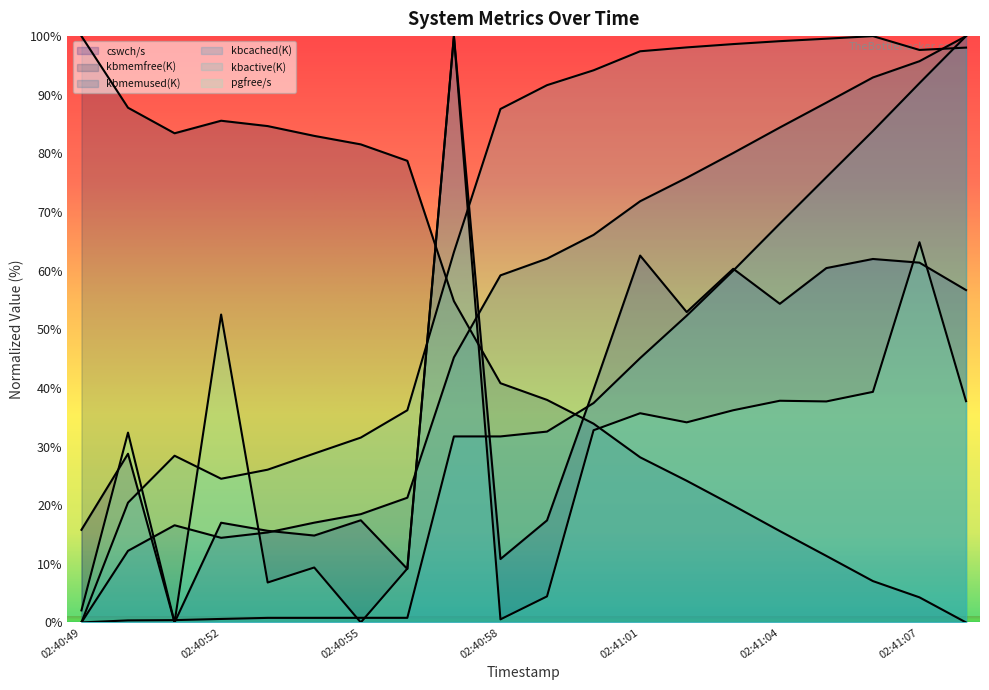

Reading right to left, transcribe all the data shown in this chart.

cswch/s: 56.7	61.4	62.0	60.4	54.3	60.3	52.9	62.6	39.7	17.4	10.8	100.0	9.1	17.4	14.8	15.6	17.0	0.0	28.8	15.8
kbmemfree(K): 0.0	4.3	7.1	11.3	15.6	19.9	24.2	28.2	33.9	38.0	40.8	54.8	78.7	81.5	83.0	84.7	85.6	83.4	87.8	100.0
kbmemused(K): 100.0	95.7	92.9	88.7	84.4	80.1	75.8	71.8	66.1	62.0	59.2	45.2	21.3	18.5	17.0	15.3	14.4	16.6	12.2	0.0
kbcached(K): 100.0	92.0	83.8	75.9	68.0	60.0	52.3	45.1	37.4	32.6	31.7	31.7	0.8	0.8	0.8	0.8	0.6	0.4	0.3	0.0
kbactive(K): 98.0	97.6	100.0	99.6	99.1	98.6	98.1	97.4	94.2	91.6	87.6	63.2	36.2	31.5	28.8	26.1	24.5	28.4	20.4	0.0
pgfree/s: 37.7	64.8	39.3	37.7	37.8	36.2	34.1	35.7	32.8	4.4	0.5	100.0	9.2	0.0	9.4	6.8	52.5	0.0	32.4	2.1